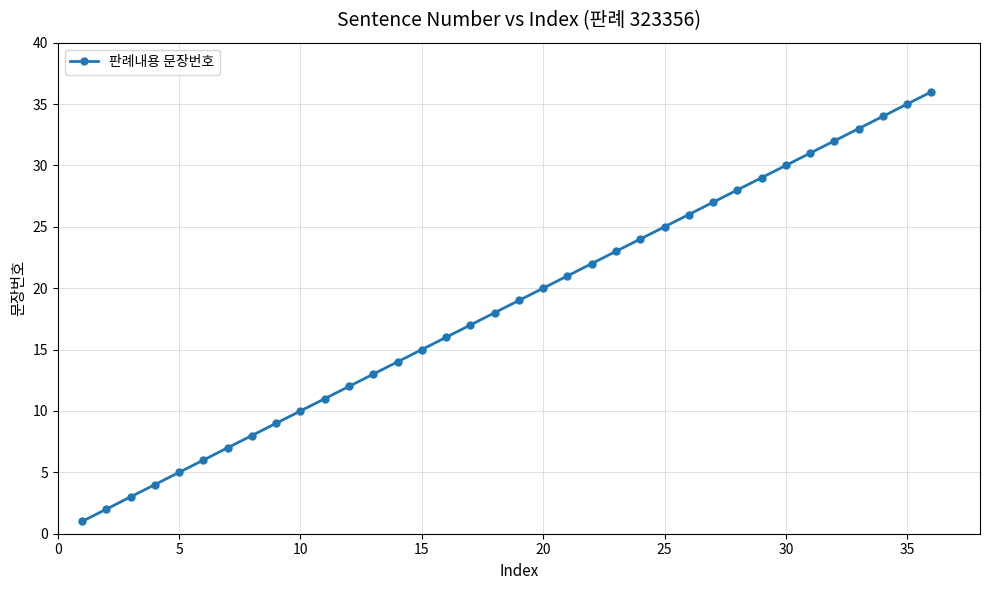

Reading left to right, extract all data points from this chart.

1	2	3	4	5	6	7	8	9	10	11	12	13	14	15	16	17	18	19	20	21	22	23	24	25	26	27	28	29	30	31	32	33	34	35	36